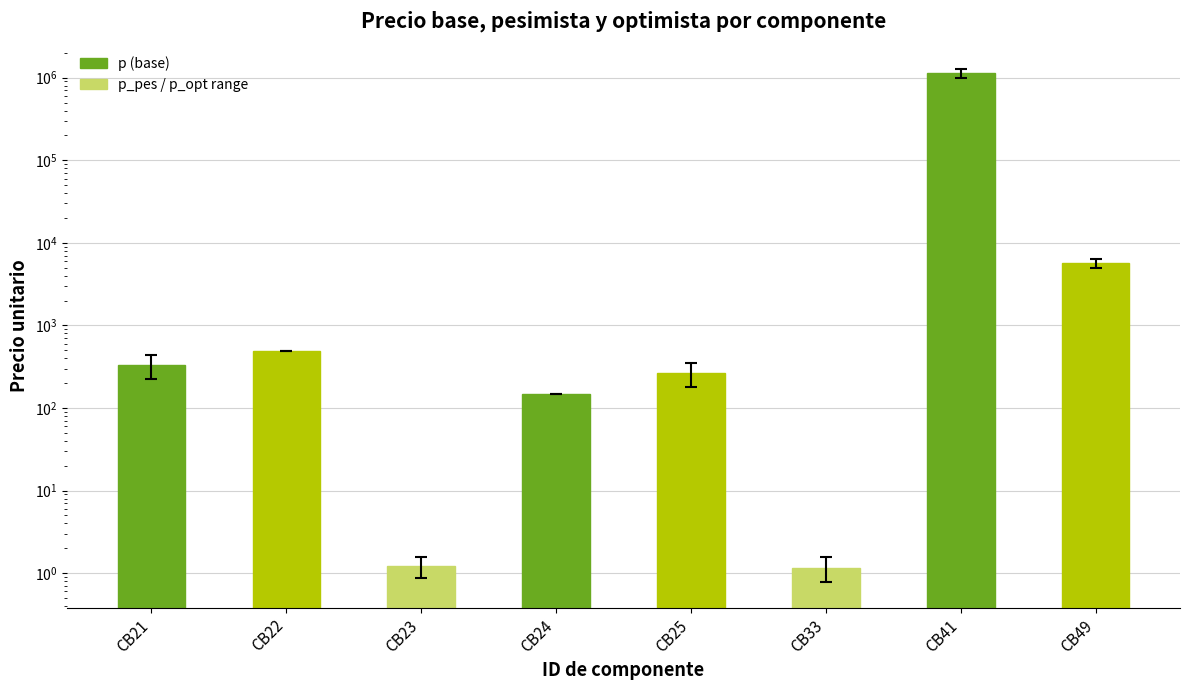

Between CB22 and CB25, which is larger?

CB22